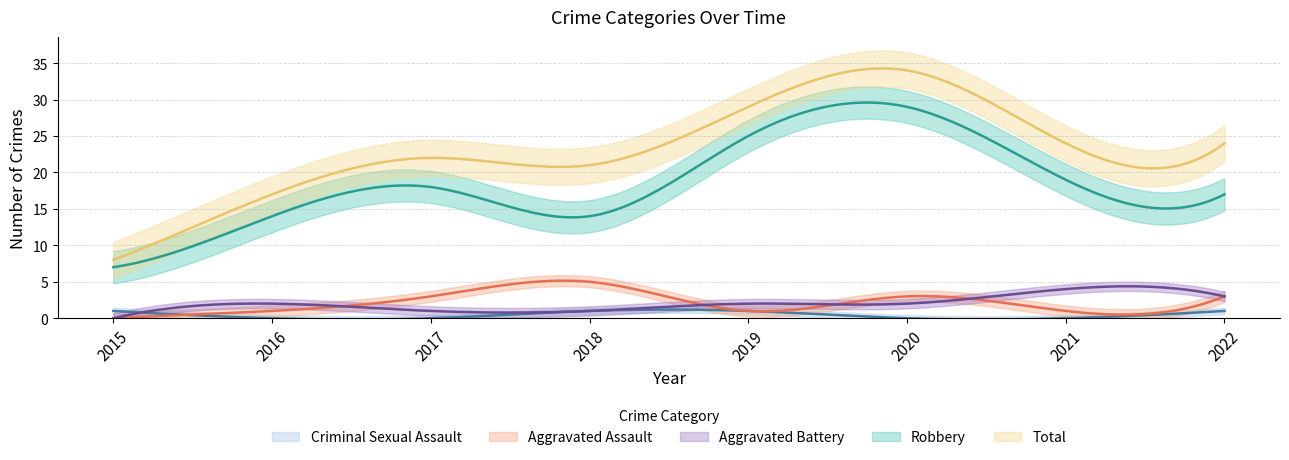

What is the greatest value displayed?

34